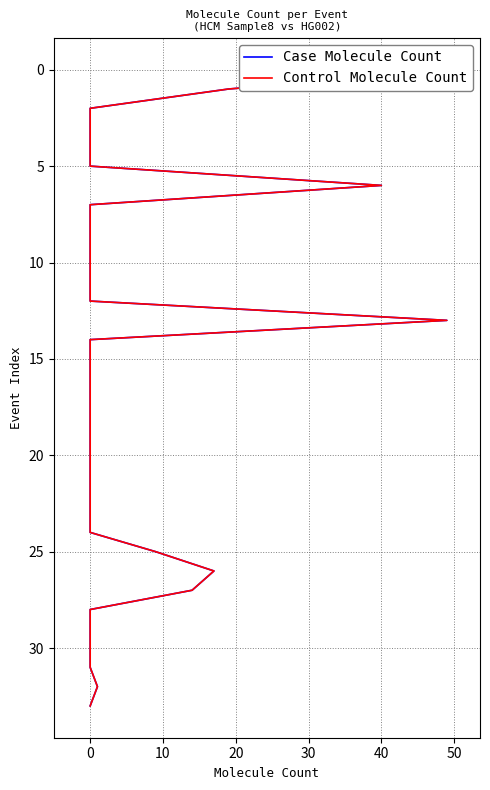

What is the label of the 30th point from the left?

29